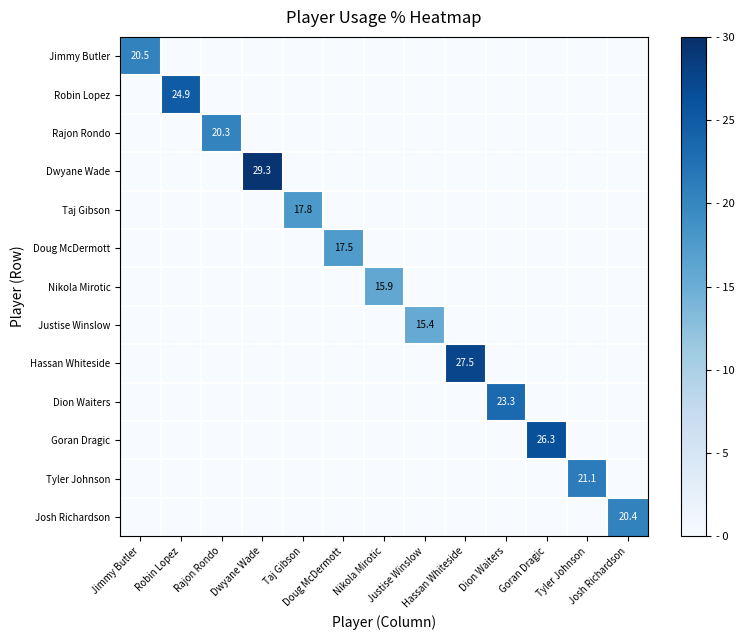

How many series are shown in this chart?

13